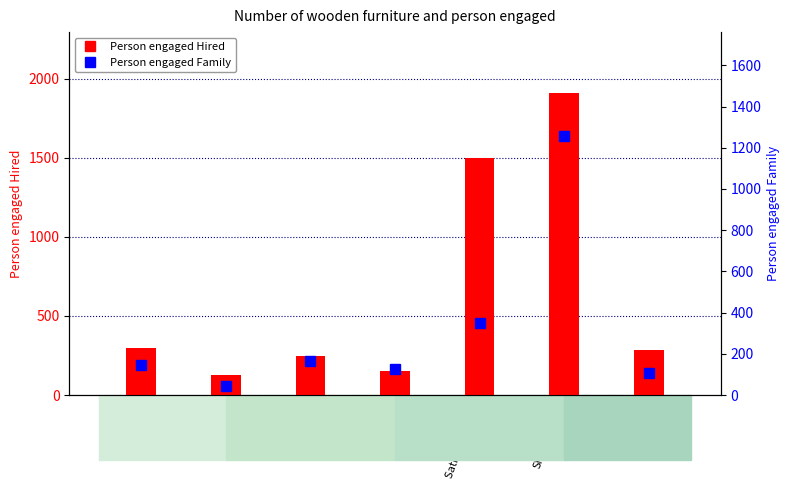

How many data points in Person engaged Hired are less than 287?

3